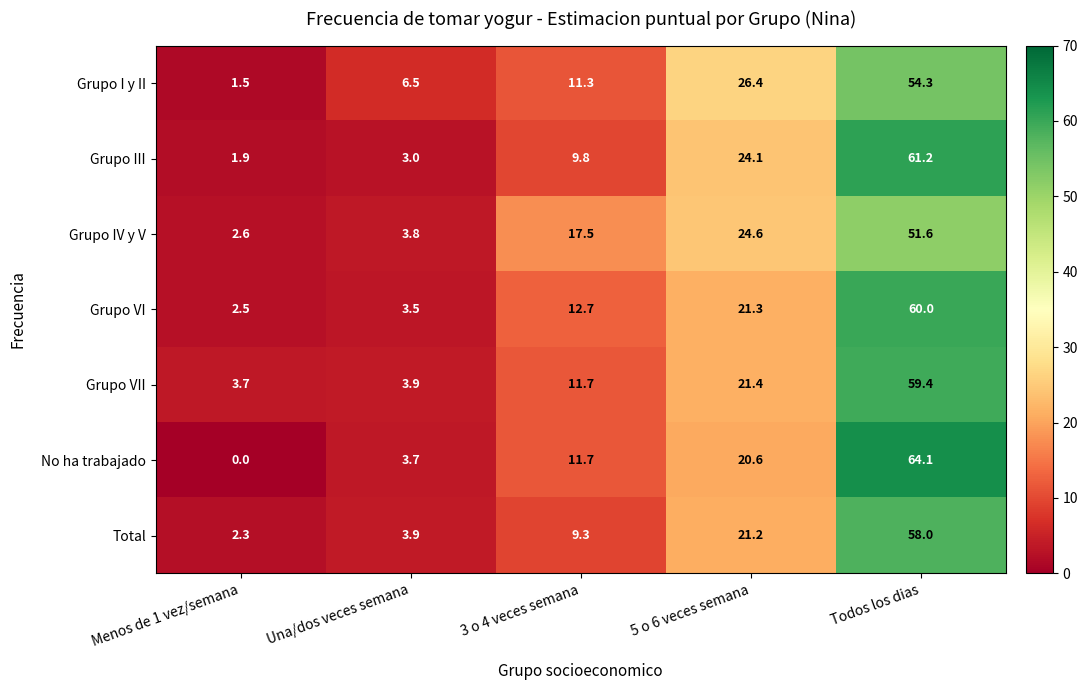

Count the number of data series in this chart.

7